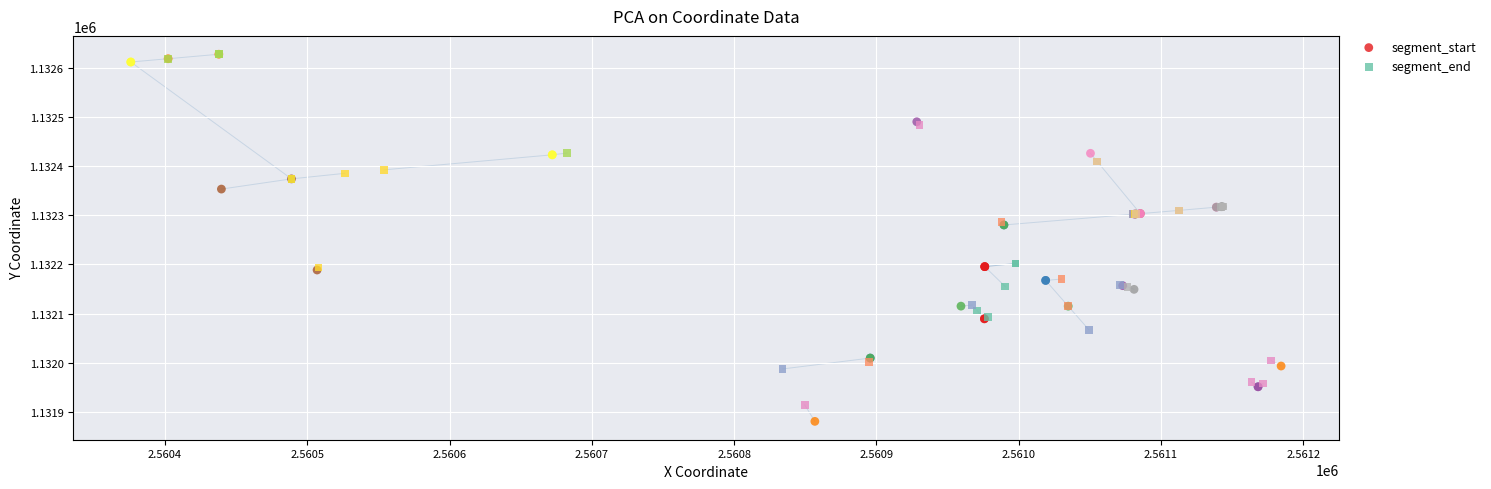

Which series reaches the minimum Y coordinate?

segment_start